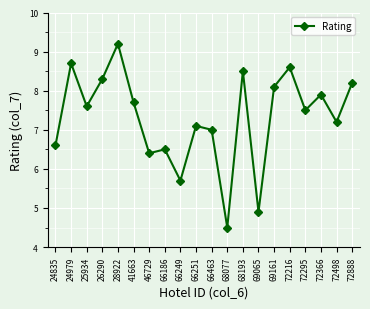

How many lines are shown in the chart?

1